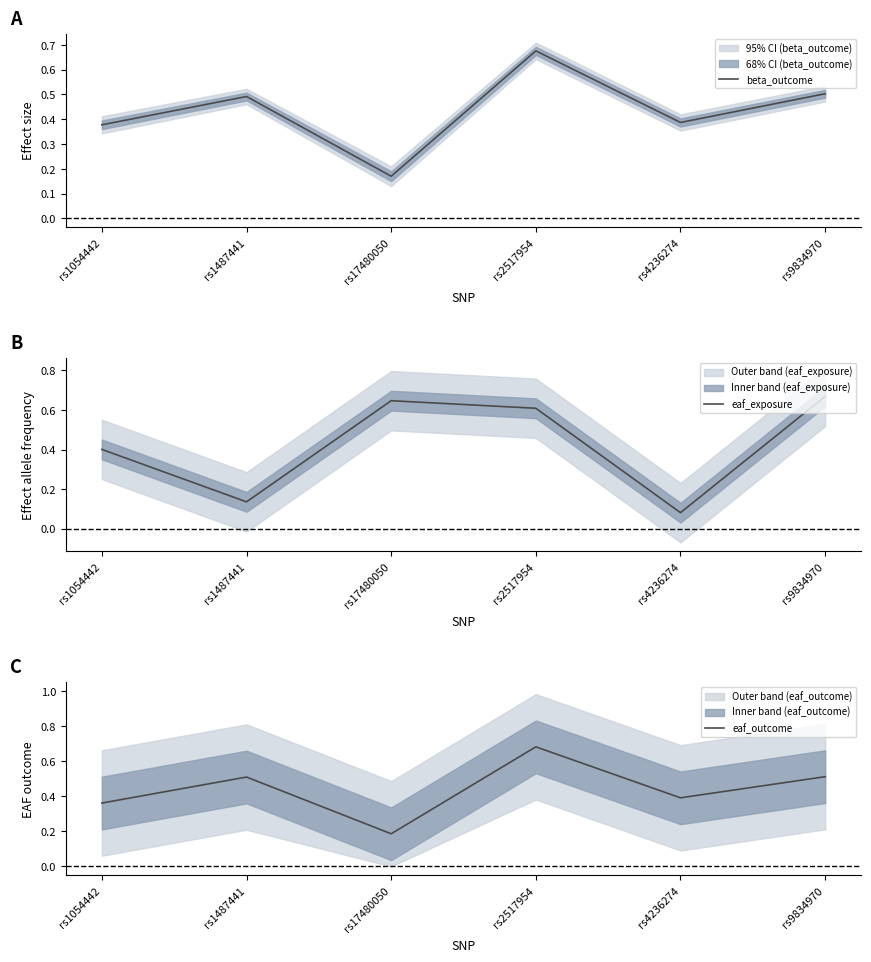

Which label corresponds to the smallest value in the chart?

rs4236274